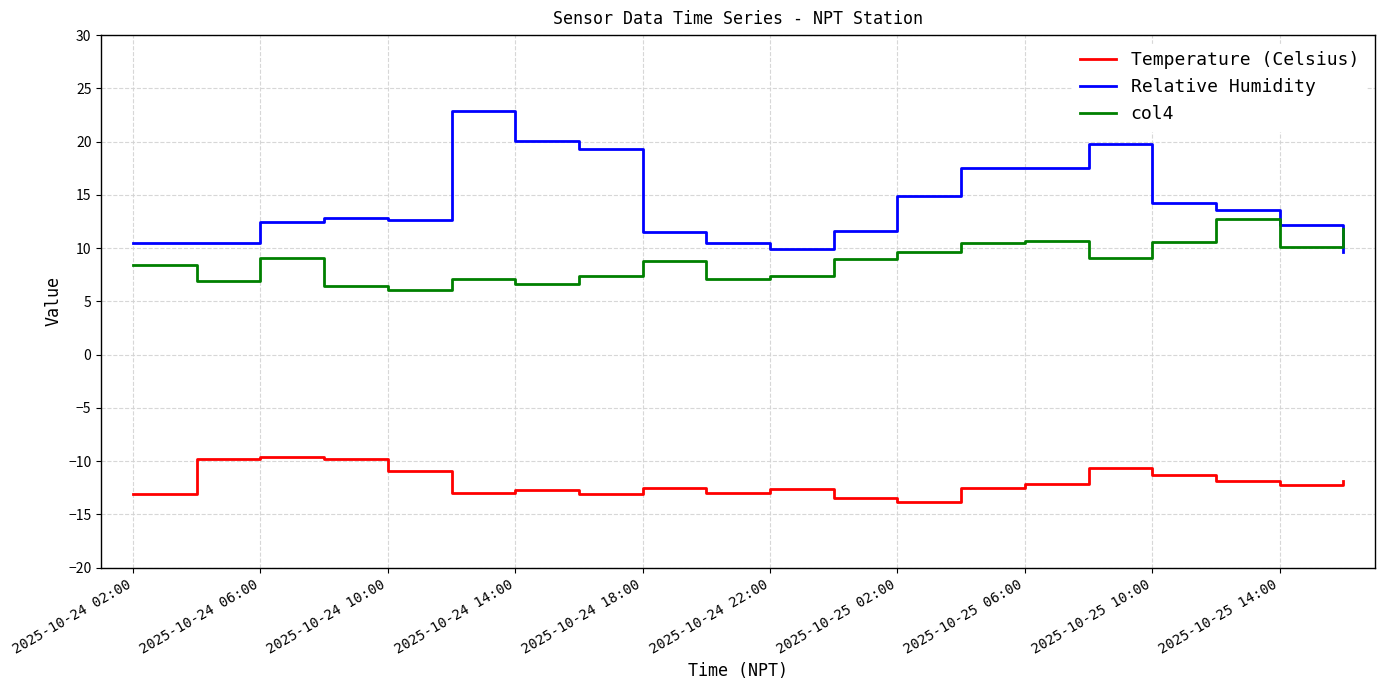

True or false: Temperature (Celsius) and Relative Humidity cross at least once.

False